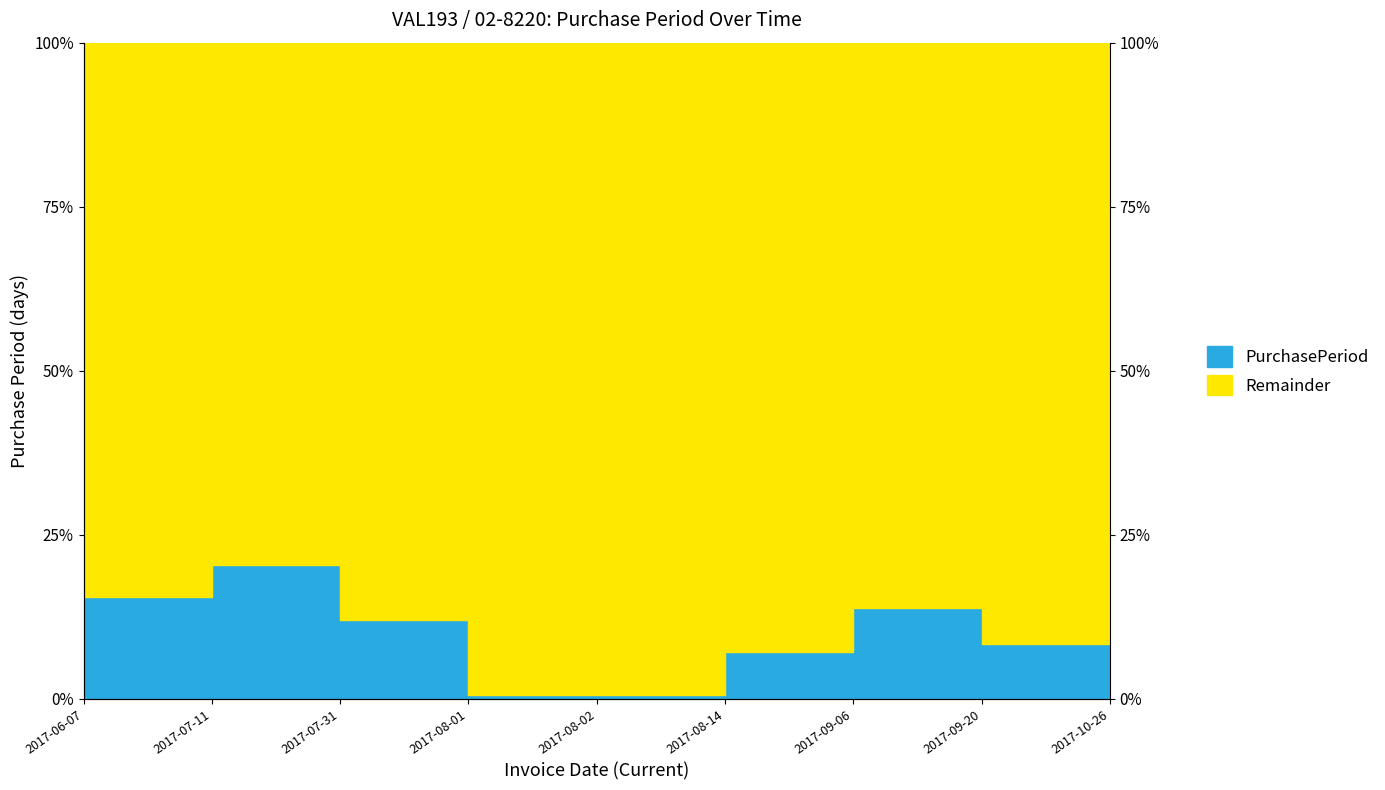

What is the sum of the values at 2017-08-02 and 2017-08-01?

1.2